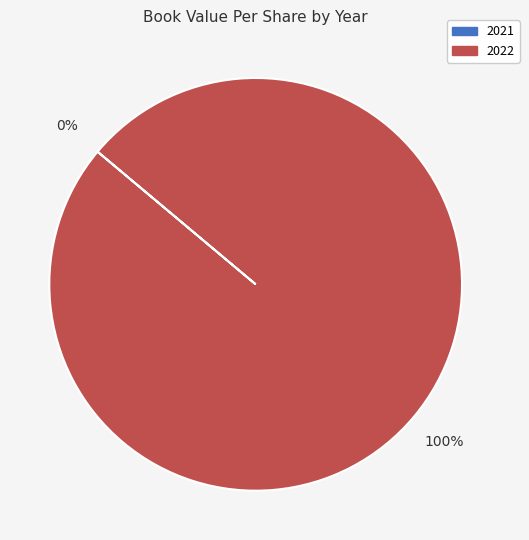

Is it true that 2022 is 100% of the pie?

True